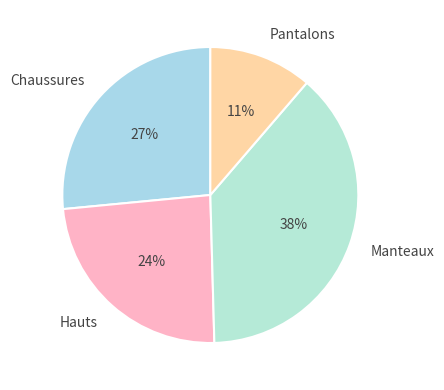

Rank the categories by value from highest to lowest.

Manteaux, Chaussures, Hauts, Pantalons